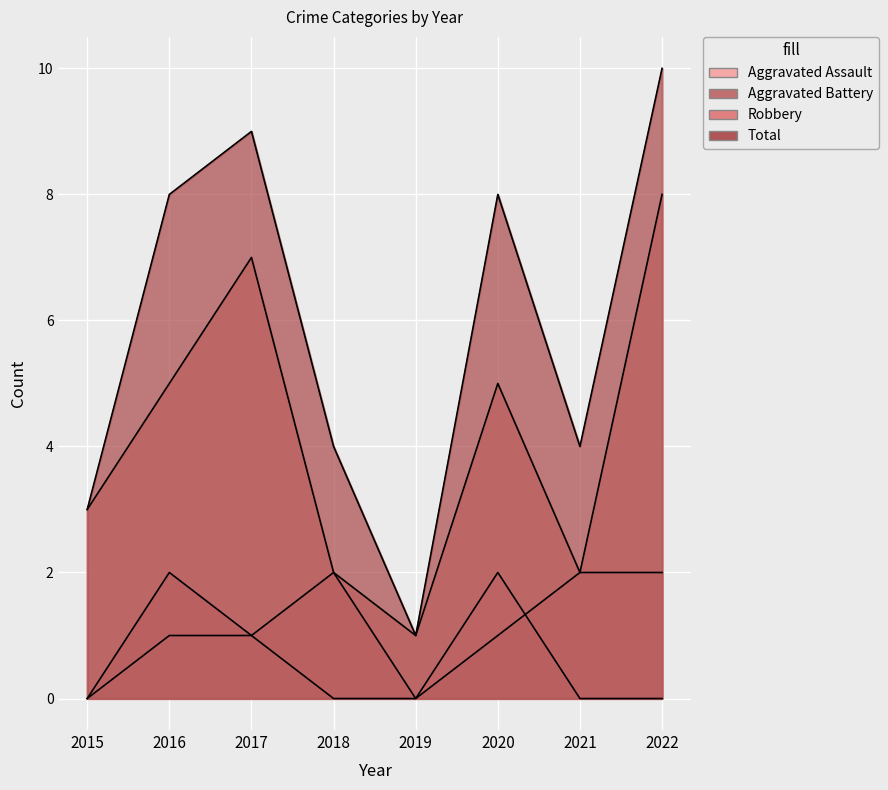

Reading right to left, transcribe all the data shown in this chart.

Aggravated Assault: 0	0	2	0	0	1	1	0
Aggravated Battery: 2	2	1	0	2	1	2	0
Robbery: 8	2	5	1	2	7	5	3
Total: 10	4	8	1	4	9	8	3